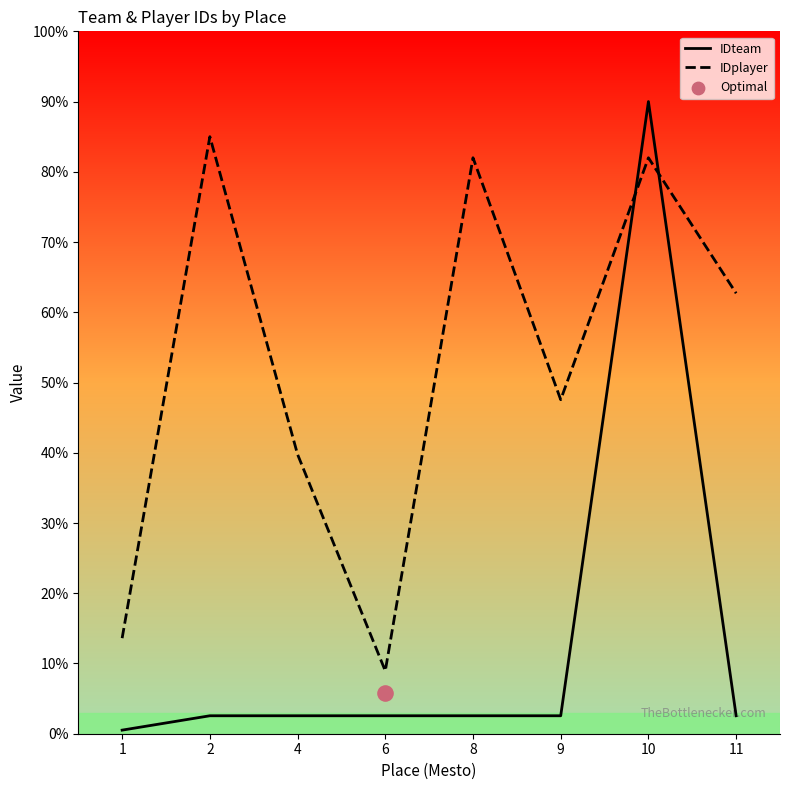

Which series has the largest total across all categories?

IDplayer_line